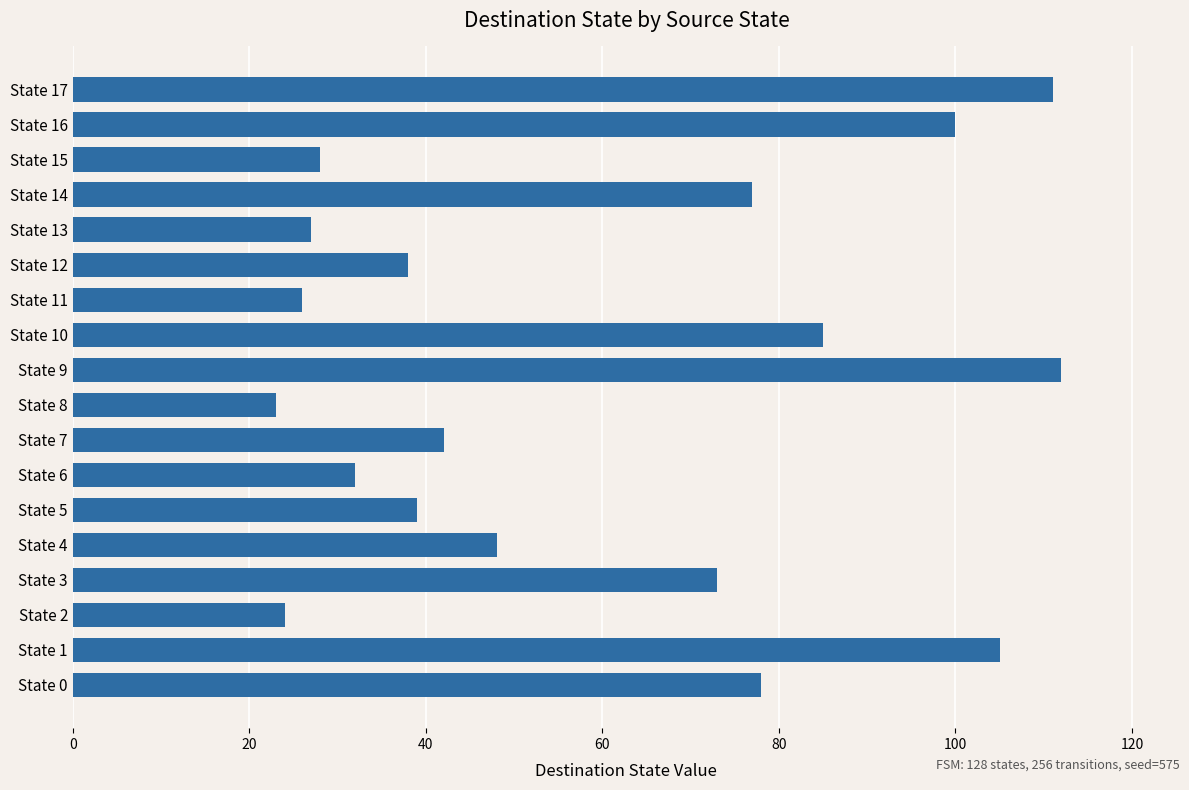

Which has a higher value, State 9 or State 10?

State 9